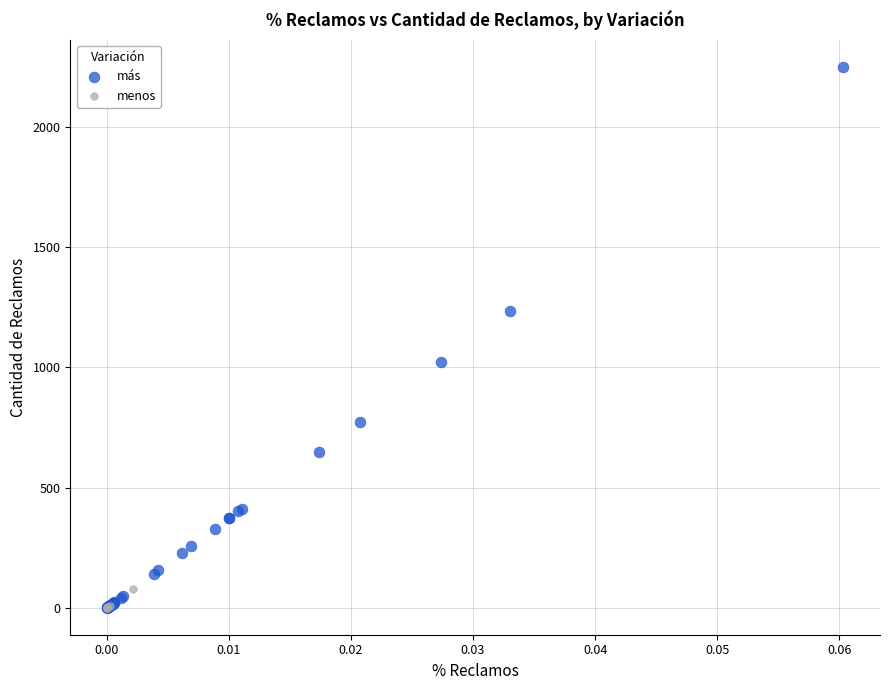

Which series has the largest Y range (max minus min)?

más